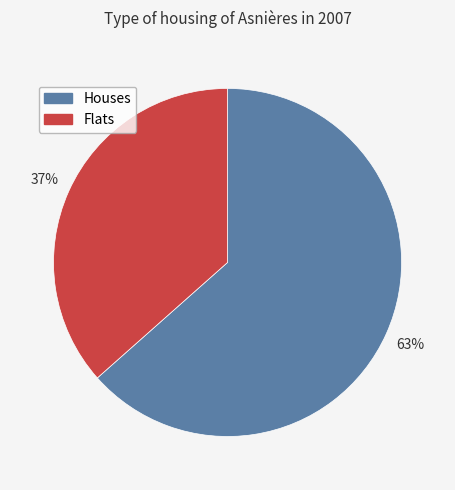

How many slices are in this pie chart?

2